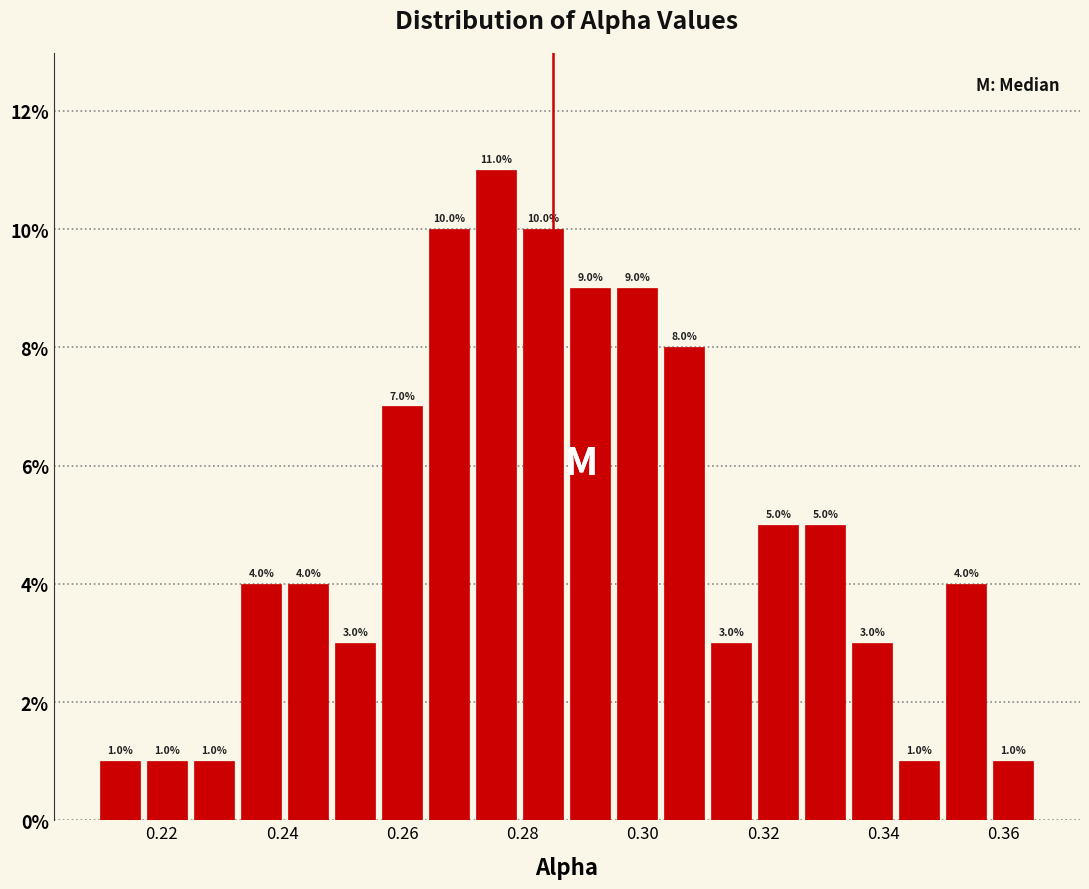

Around what value on the x-axis is the tallest bar? Give the approximate position of its centre, as read against the axis.

0.276